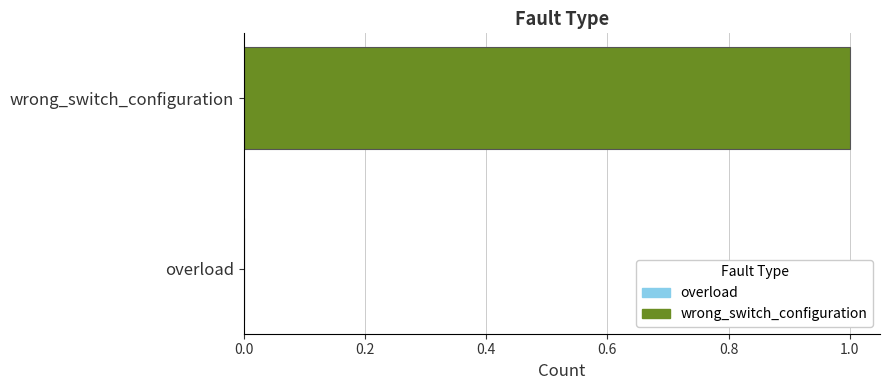

Reading top to bottom, what are all the values shown in this chart?

wrong_switch_configuration=1	overload=0